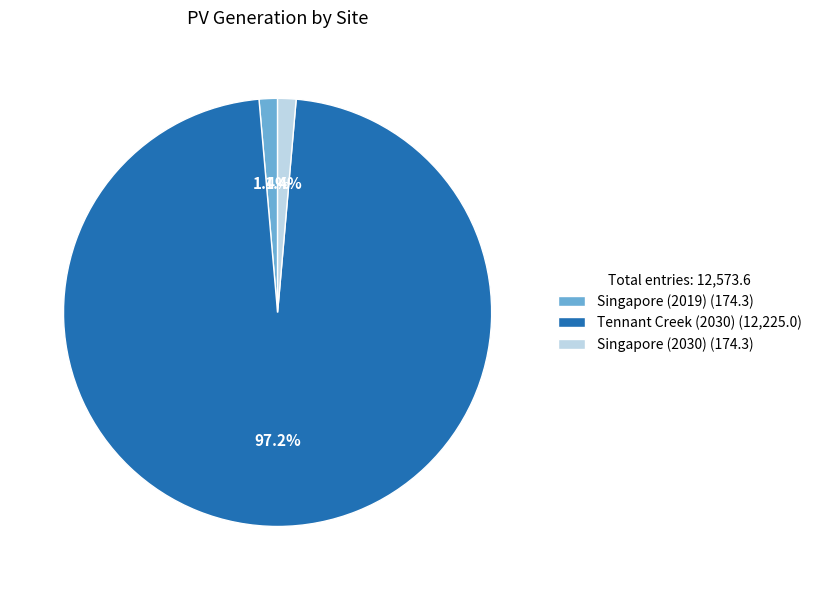

To the nearest percent, what portion does Singapore (2019) represent?

1%